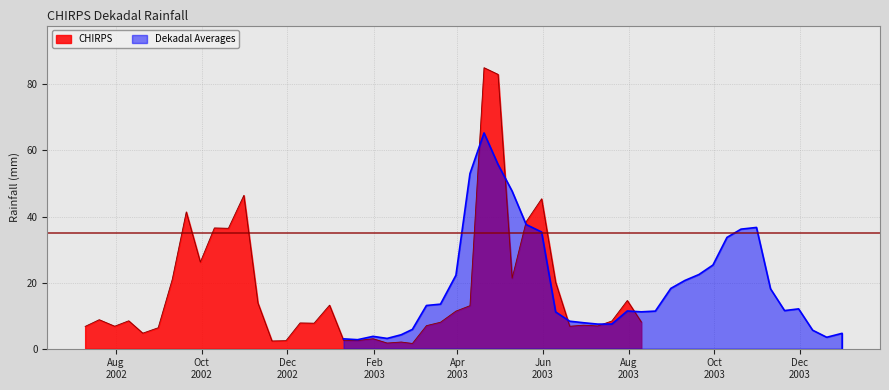

What is the maximum value for CHIRPS?

85.1